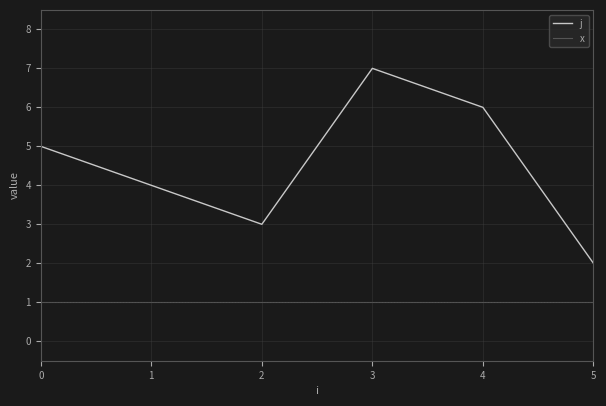

Is it true that j equals 2 at 0?

False